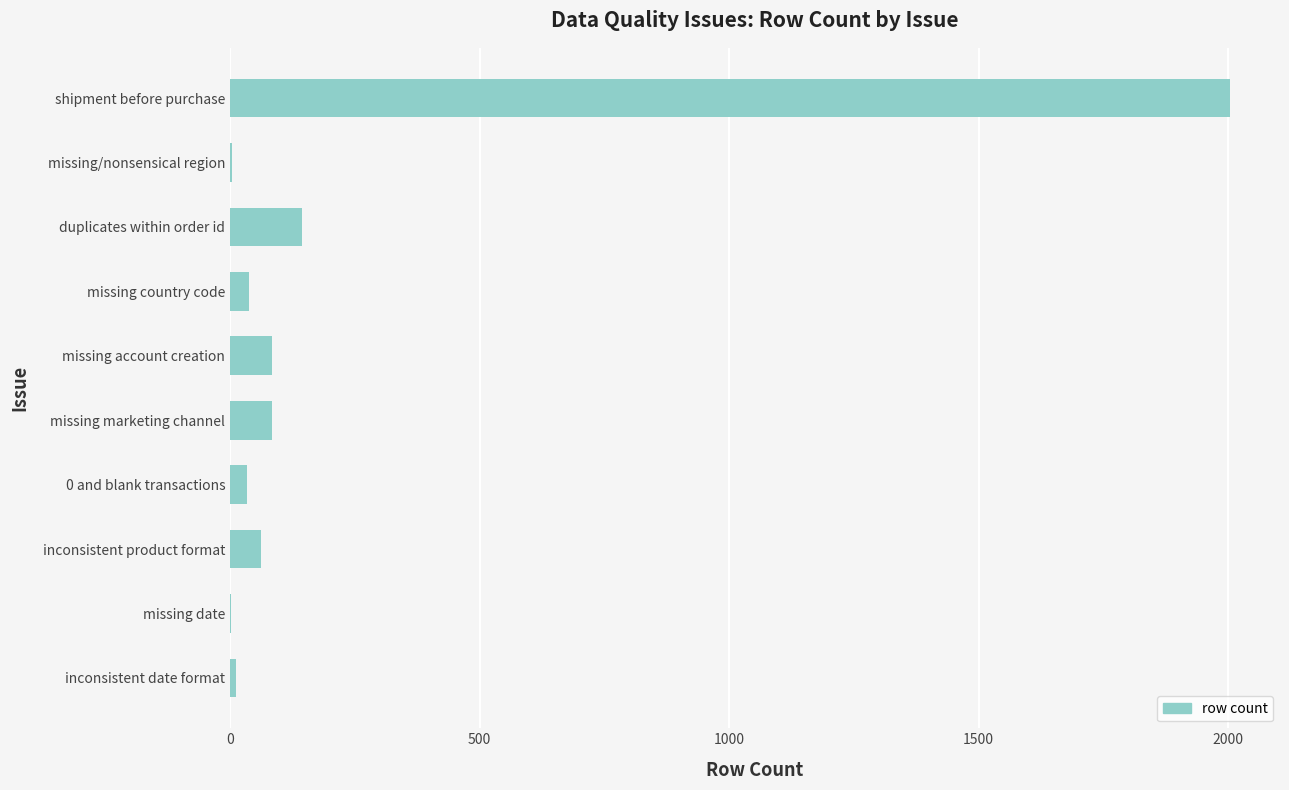

At which category does the chart reach its peak across all series?

shipment before purchase